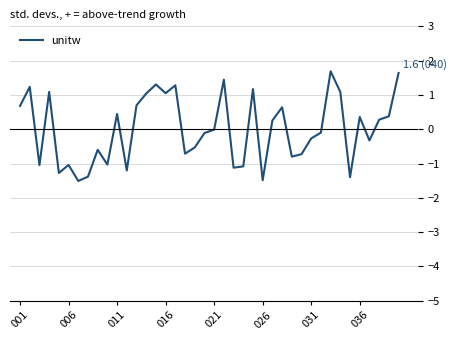

What is the smallest value displayed?

-1.5